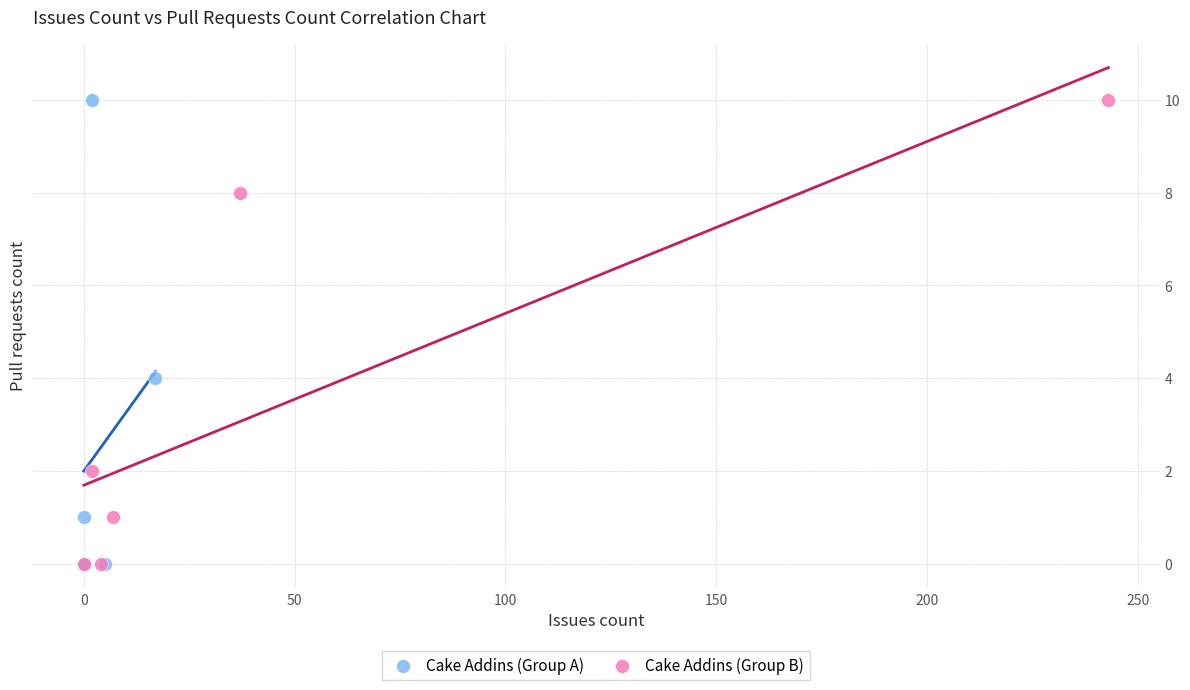

What are all the series names shown in the legend?

Cake Addins (Group A), Cake Addins (Group B)